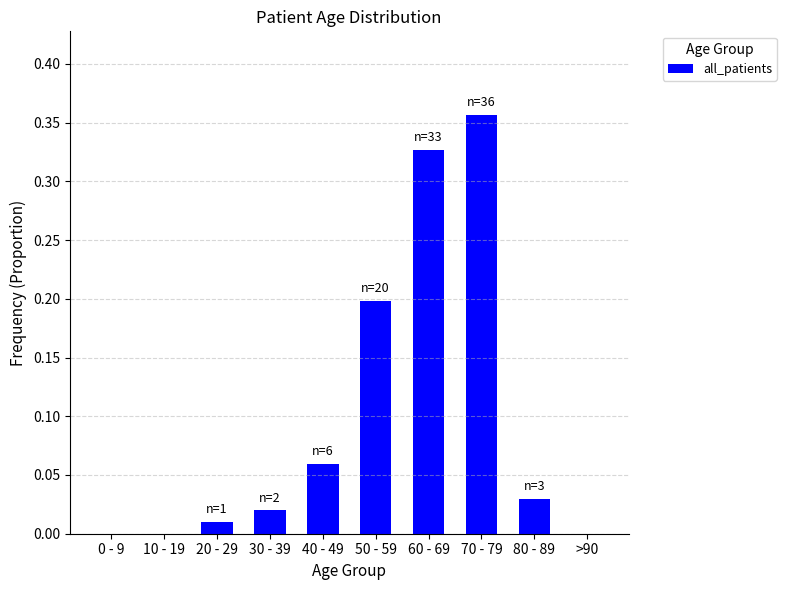

Is it true that the value at 80 - 89 is 0.0?

True